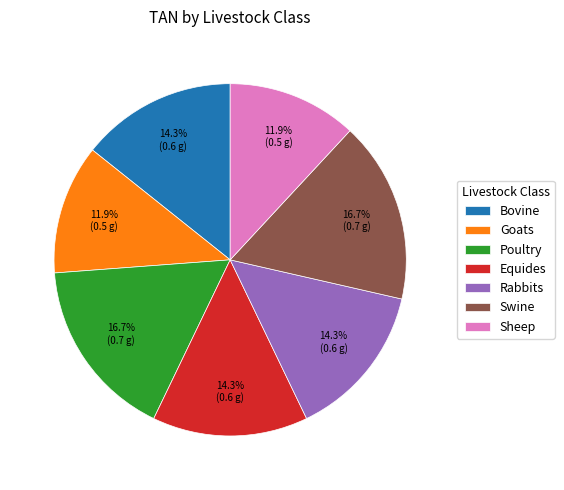

To the nearest percent, what is the combined percentage of Rabbits and Sheep?

26%